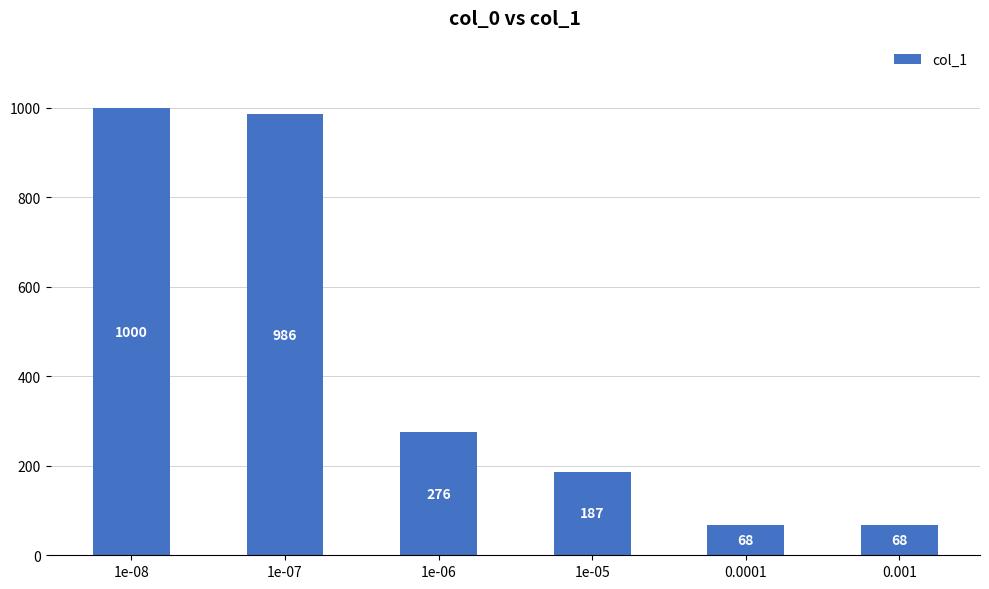

What is the value of the 3rd bar from the left?

276